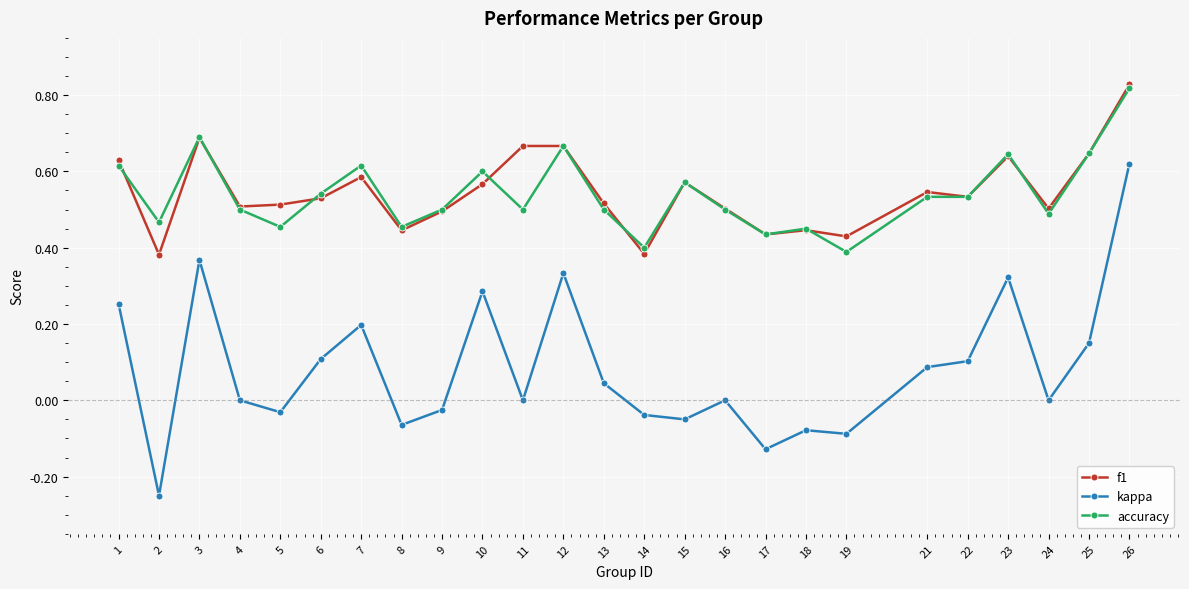

True or false: f1 has more than 2 points higher than both neighbors.

True